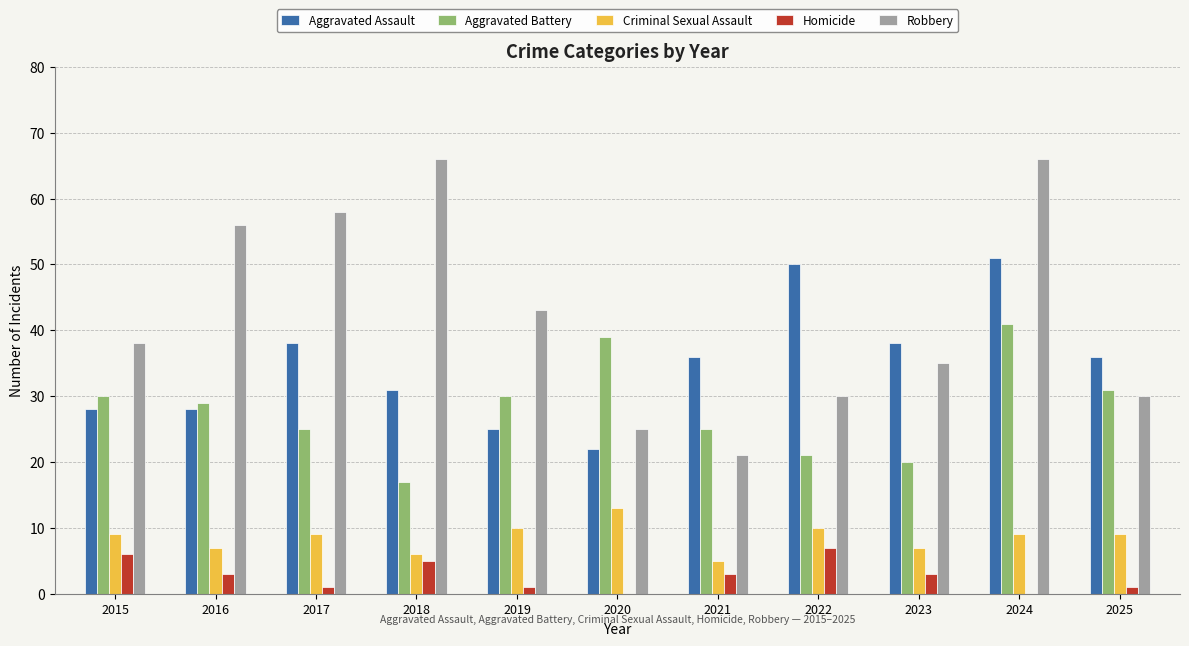

Is the value of Robbery at 2025 greater than the value of Homicide at 2017?

Yes